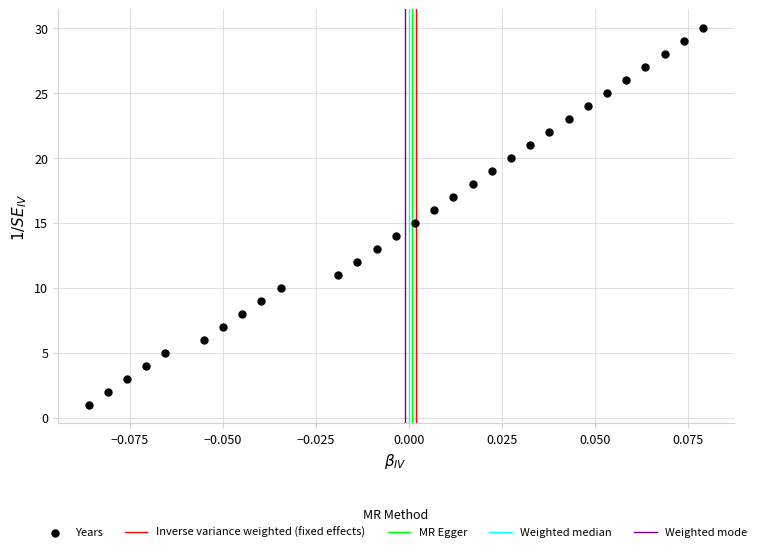

What is the range of Y values (max minus min)?

29